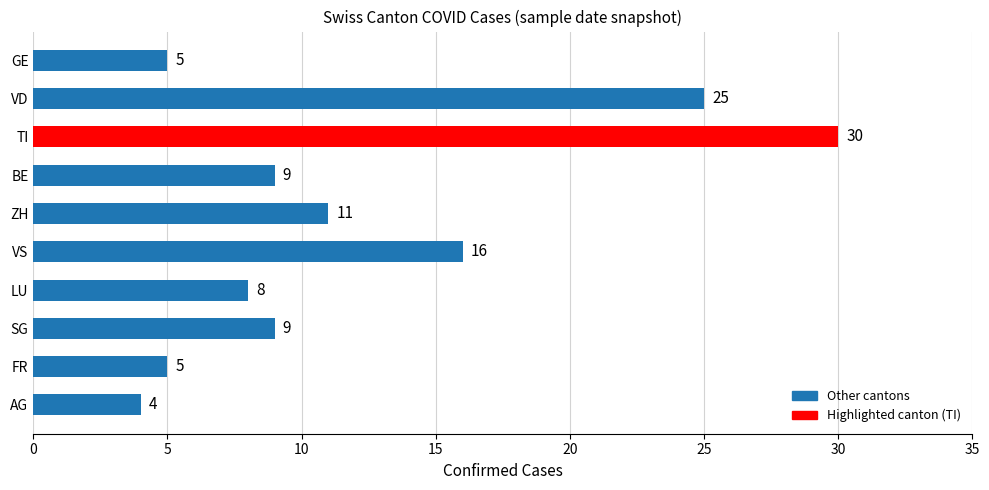

Reading bottom to top, what are all the values shown in this chart?

4	5	9	8	16	11	9	30	25	5